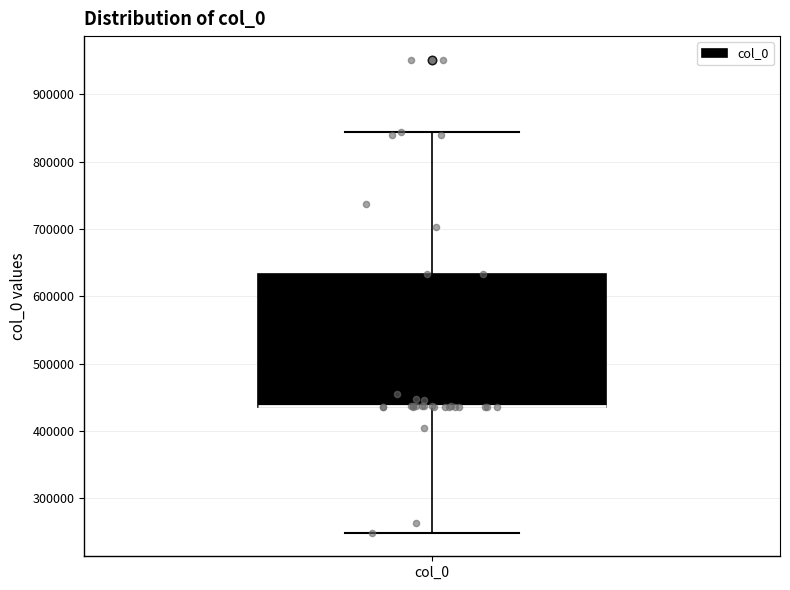

Read this box plot against the y-axis: the position of the median line, the range covered by the box, and the ends of both whiskers. The values are not printed on the chart, so give them approximately, as read against the axis.

median 440000 (drawn on the box's lower edge), box 440000 to 630000, whiskers 250000 to 840000